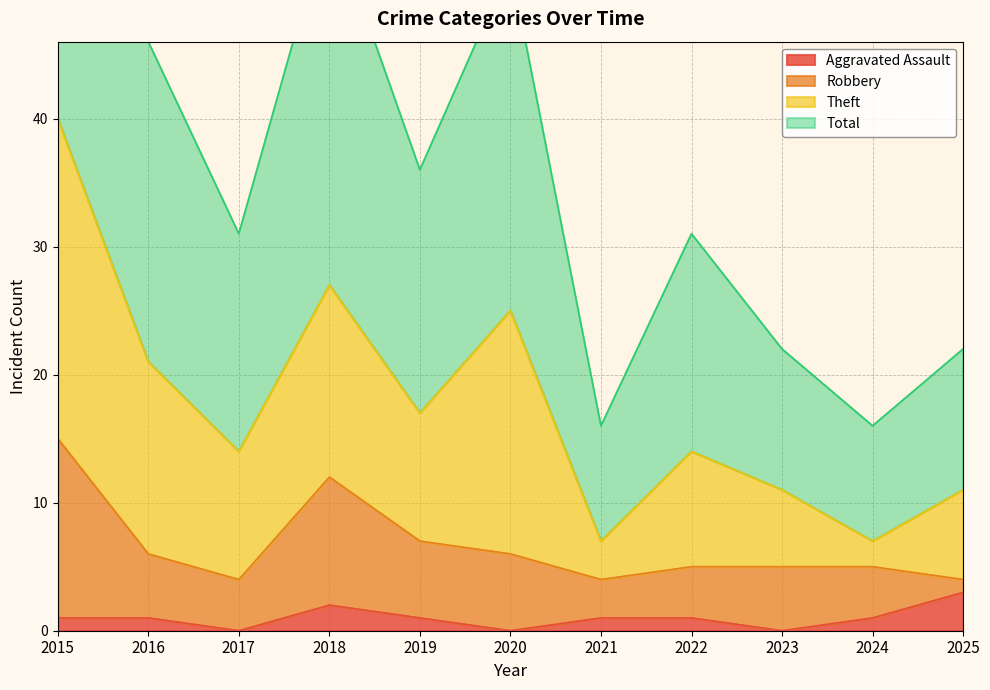

What is the maximum value for Aggravated Assault?

3